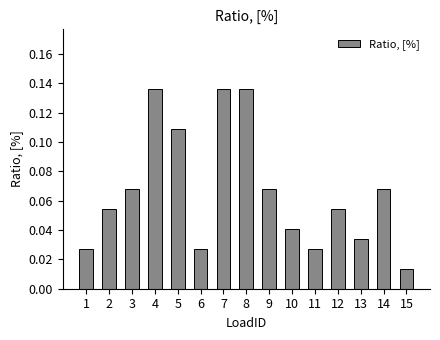

What is the sum of all values?

1.0